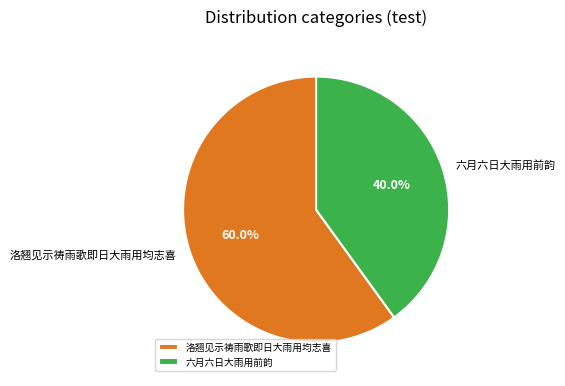

Count the number of slices in the pie.

2